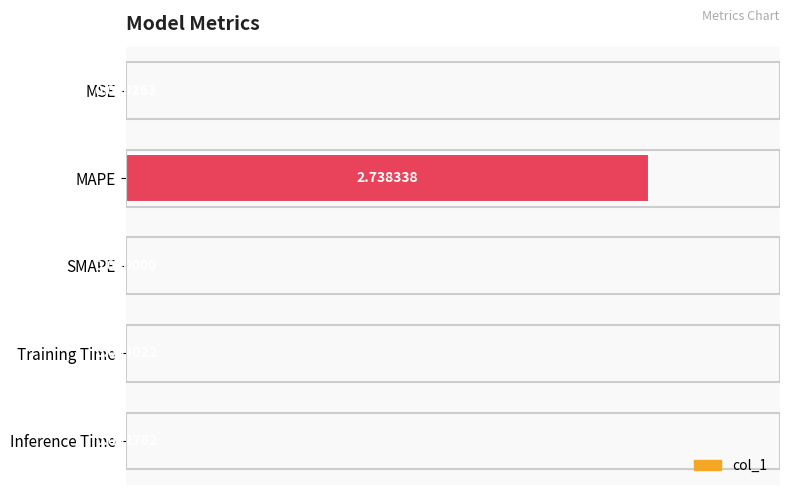

How many positive values are there?

4